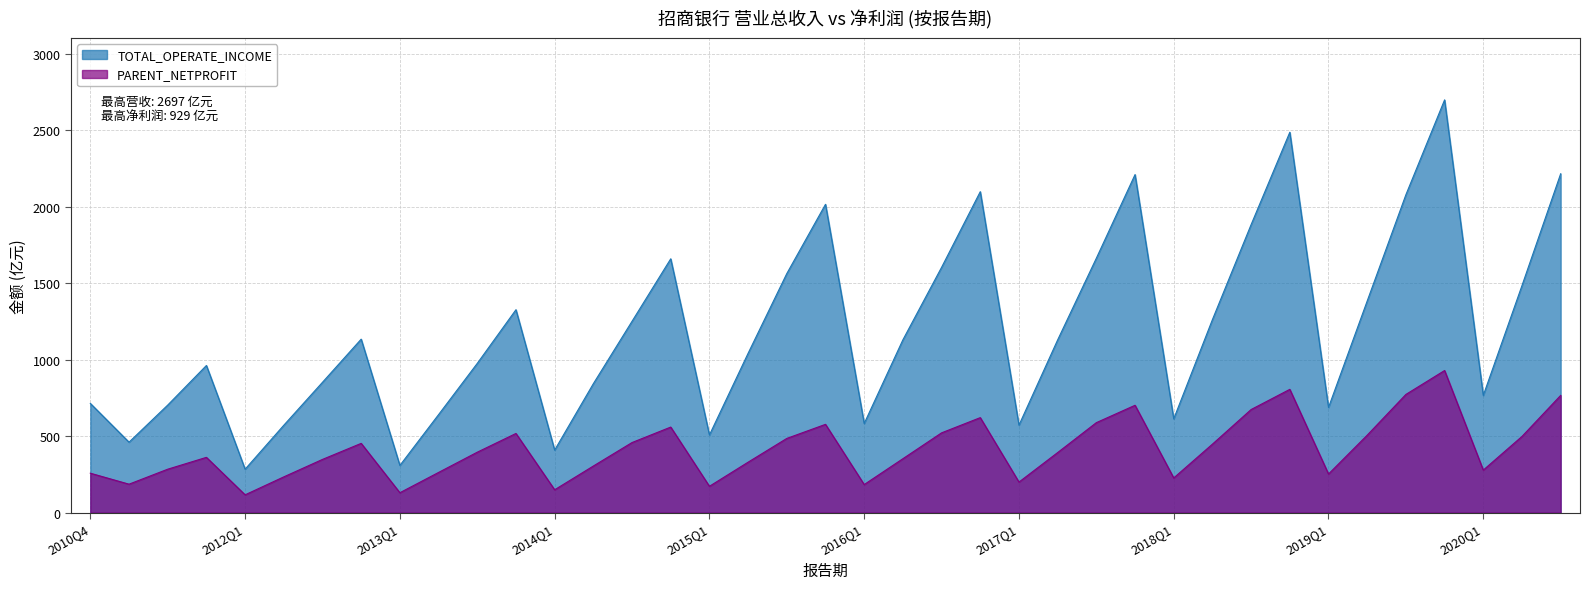

What is the average value of the PARENT_NETPROFIT series?

417.8